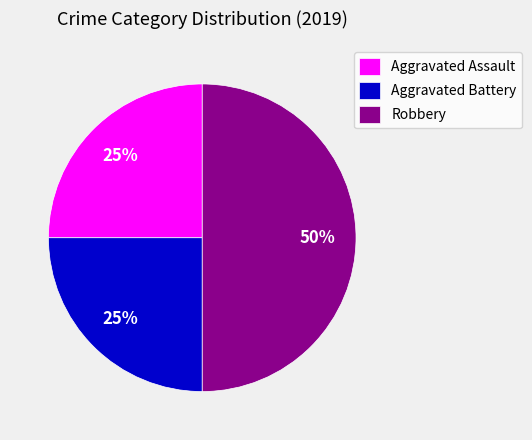

To the nearest percent, what is the combined percentage of Aggravated Assault and Aggravated Battery?

50%